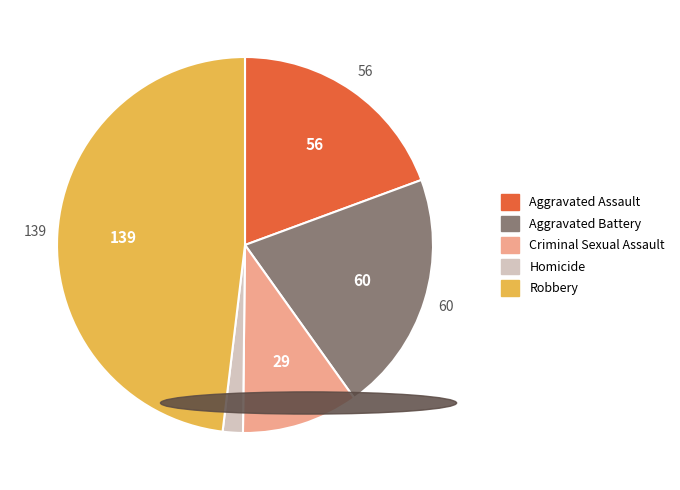

Between Robbery and Homicide, which is larger?

Robbery